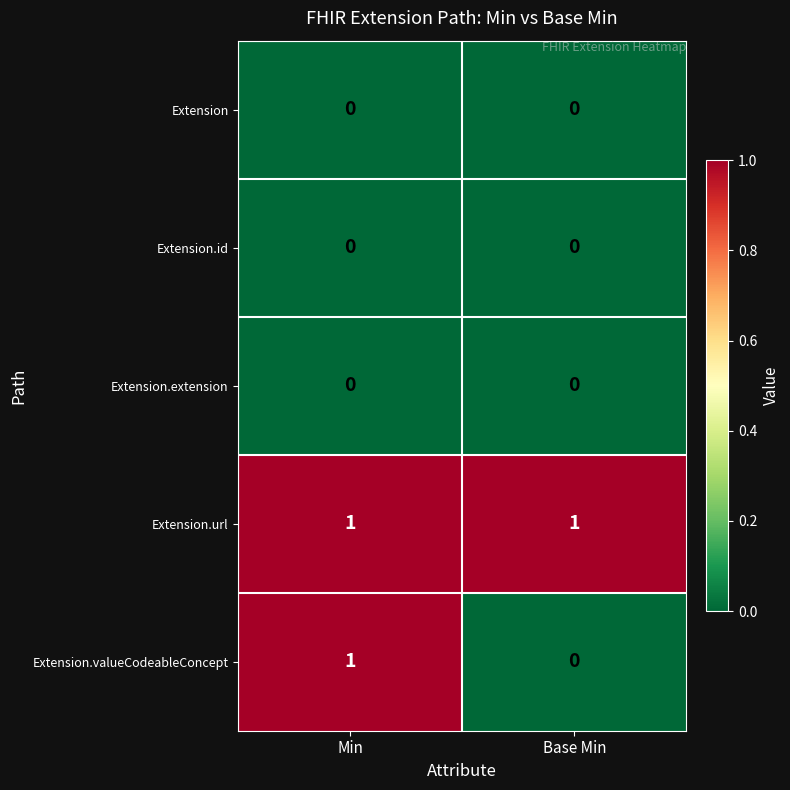

How many distinct data groups are displayed?

5